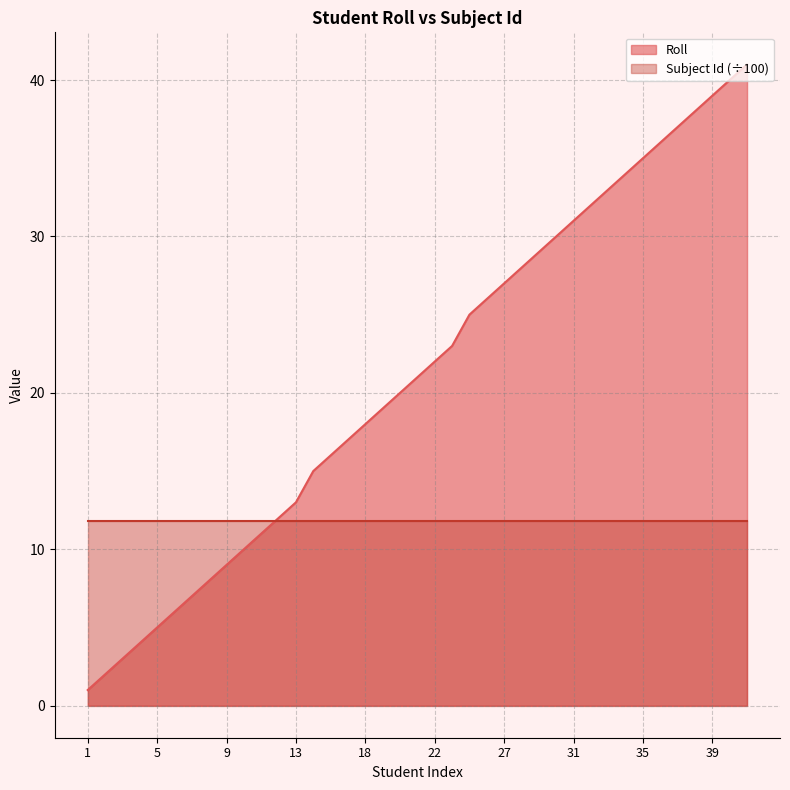

Approximately how many times larger is the value at 10 compared to 11?

0.9